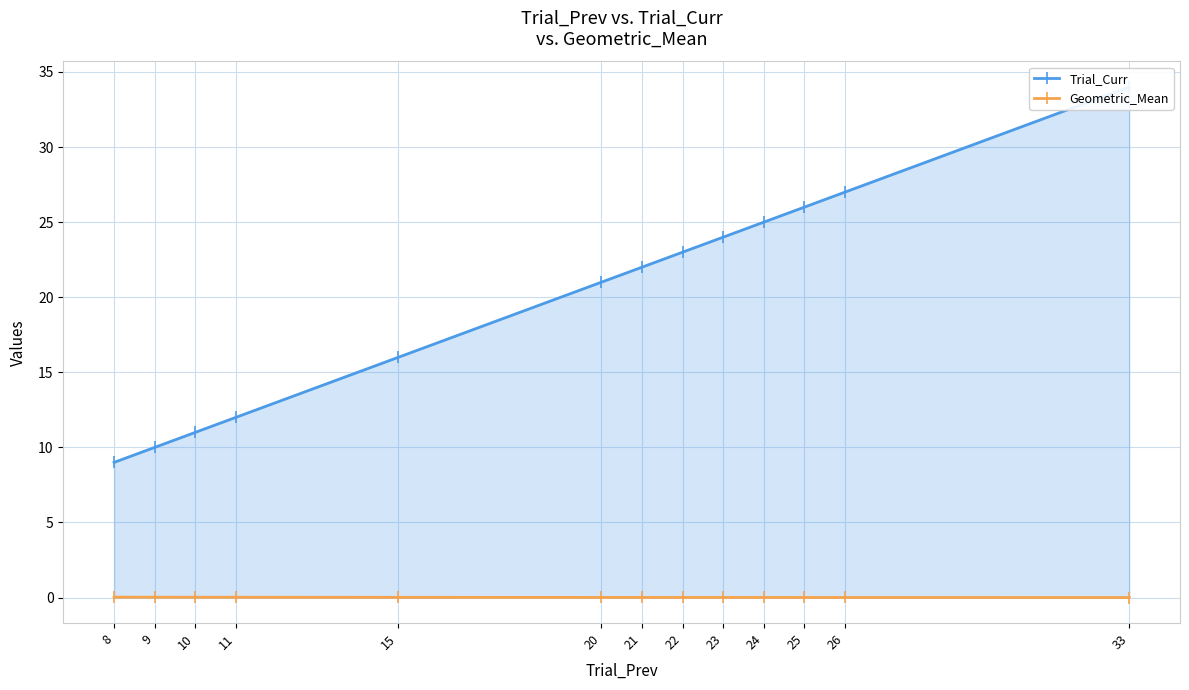

How many series are shown in this chart?

2